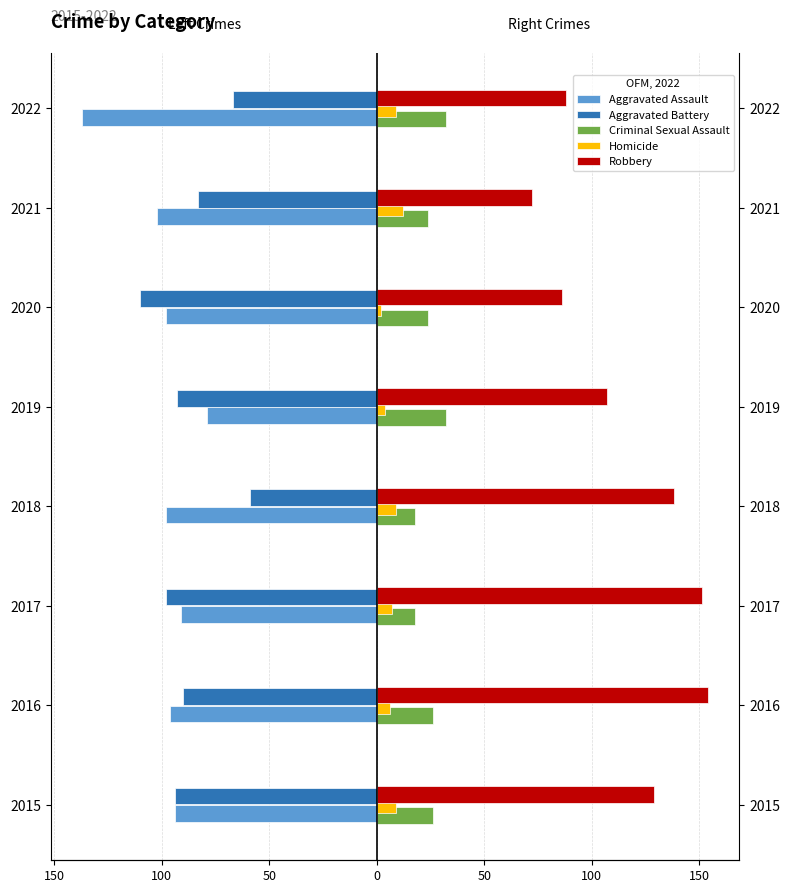

How many bars are there in total?

40